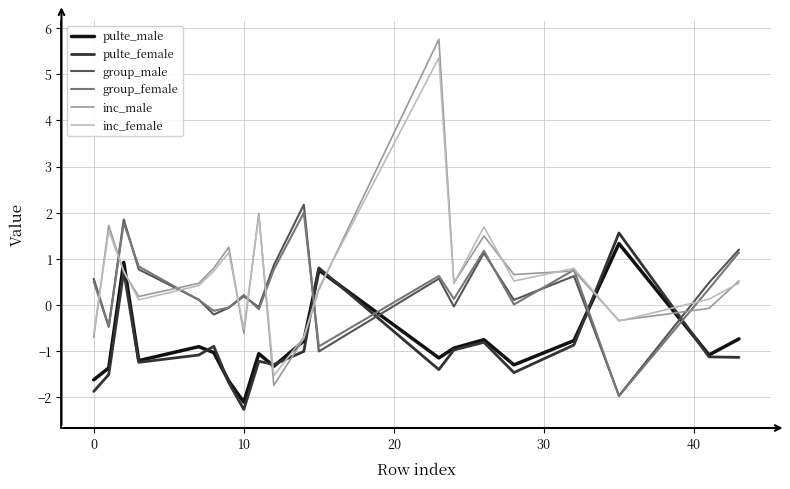

What is the minimum value shown in the chart?

-2.3